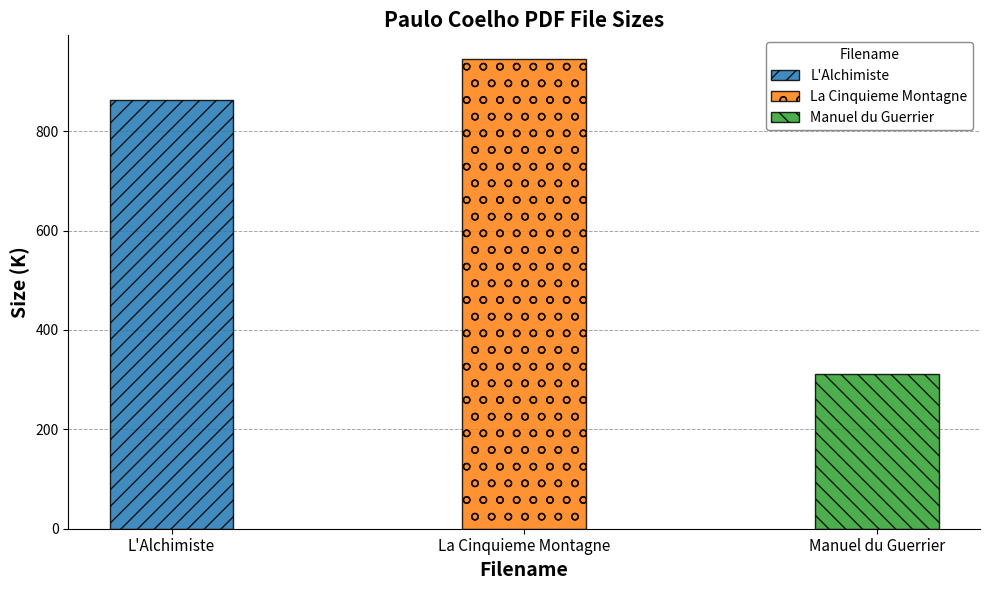

Rank the categories by value from highest to lowest.

La Cinquieme Montagne, L'Alchimiste, Manuel du Guerrier